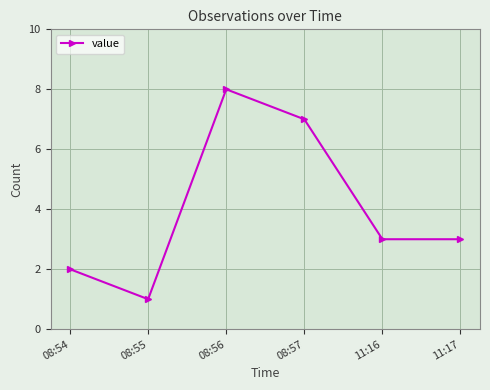

True or false: there are more than 2 points higher than both neighbors.

False